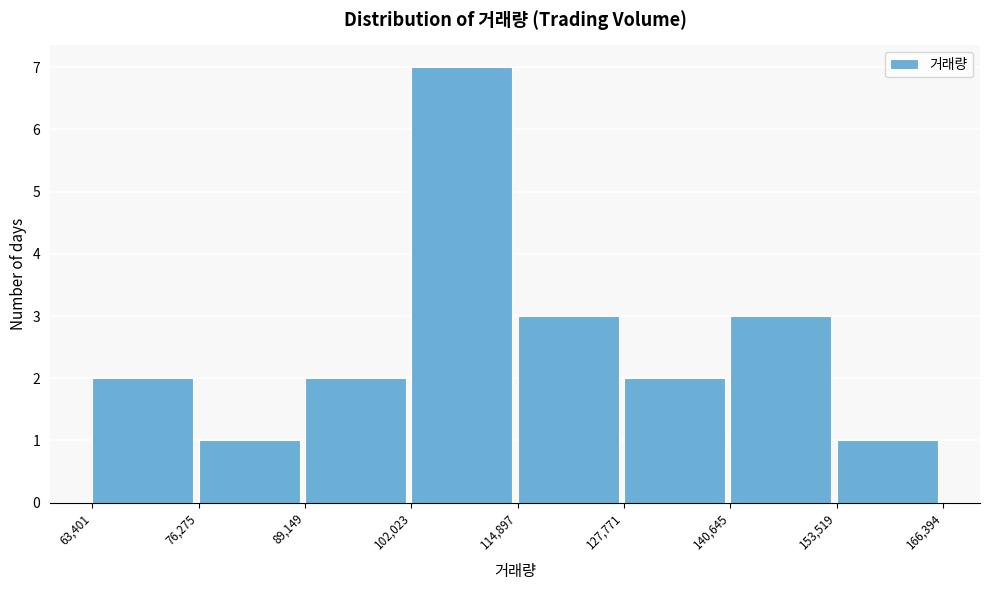

How tall is the bar that spans 127,771 to 140,645 on the x-axis? The values are not printed on the chart, so give them approximately, as read against the axis.

2